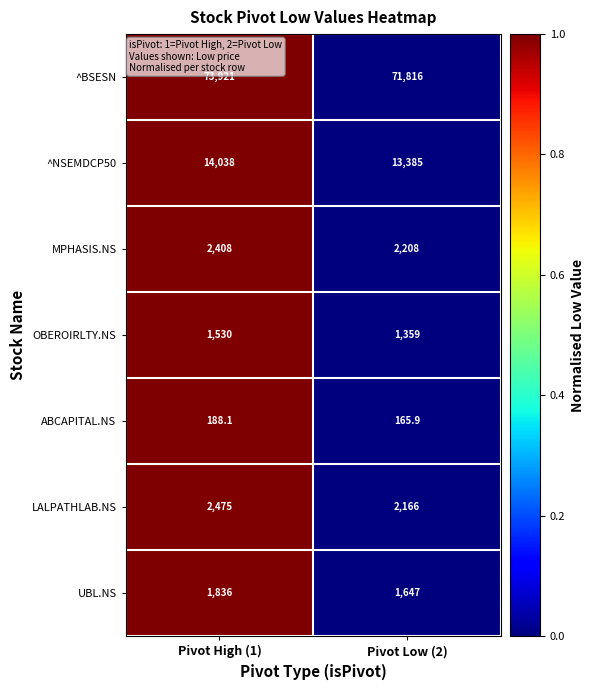

Rank the categories by ^NSEMDCP50 value from highest to lowest.

Pivot High (1), Pivot Low (2)